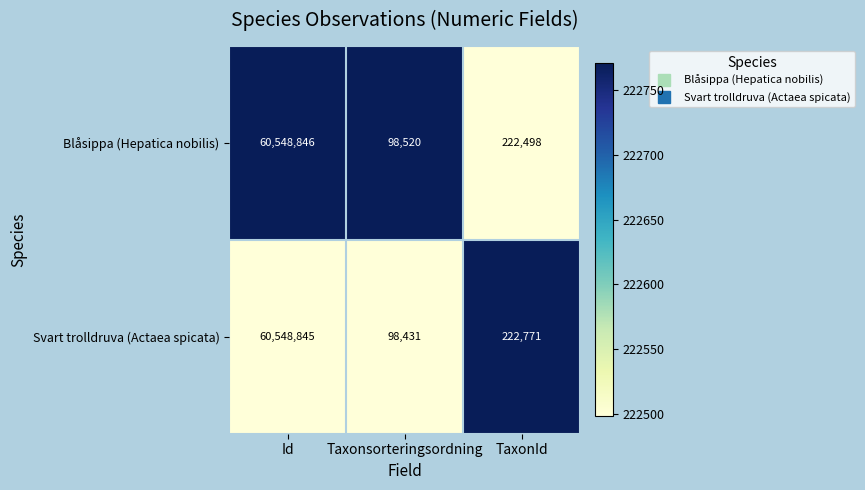

Which category has the highest value across all series?

Id